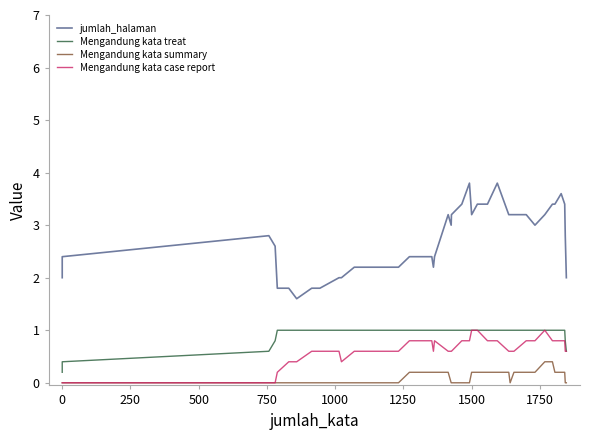

What is the greatest value displayed?

3.8